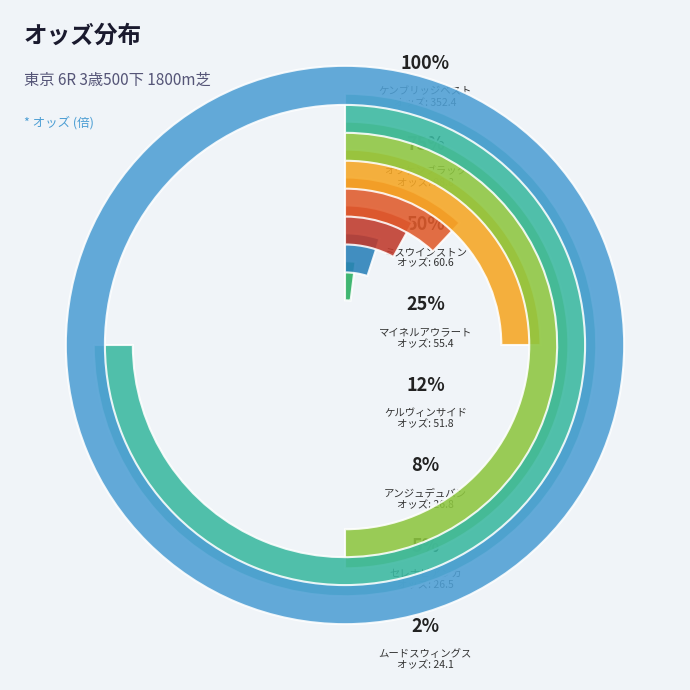

Between オリハルコン and マイネルアウラート, which is larger?

マイネルアウラート